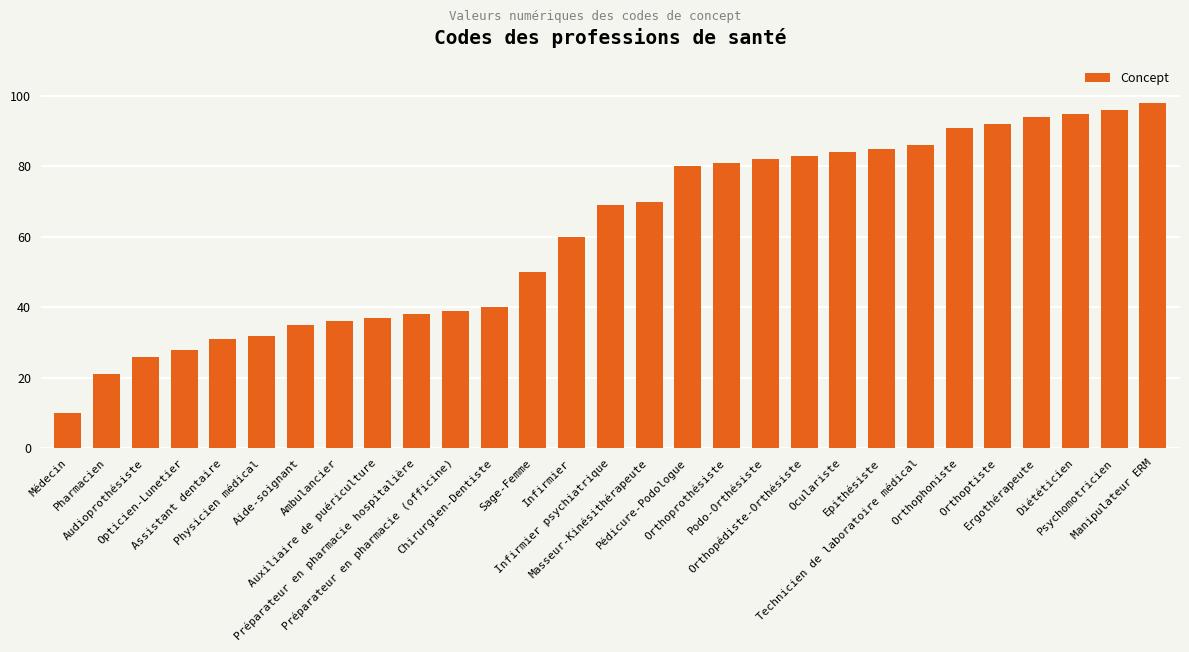

Which label corresponds to the smallest value in the chart?

Médecin